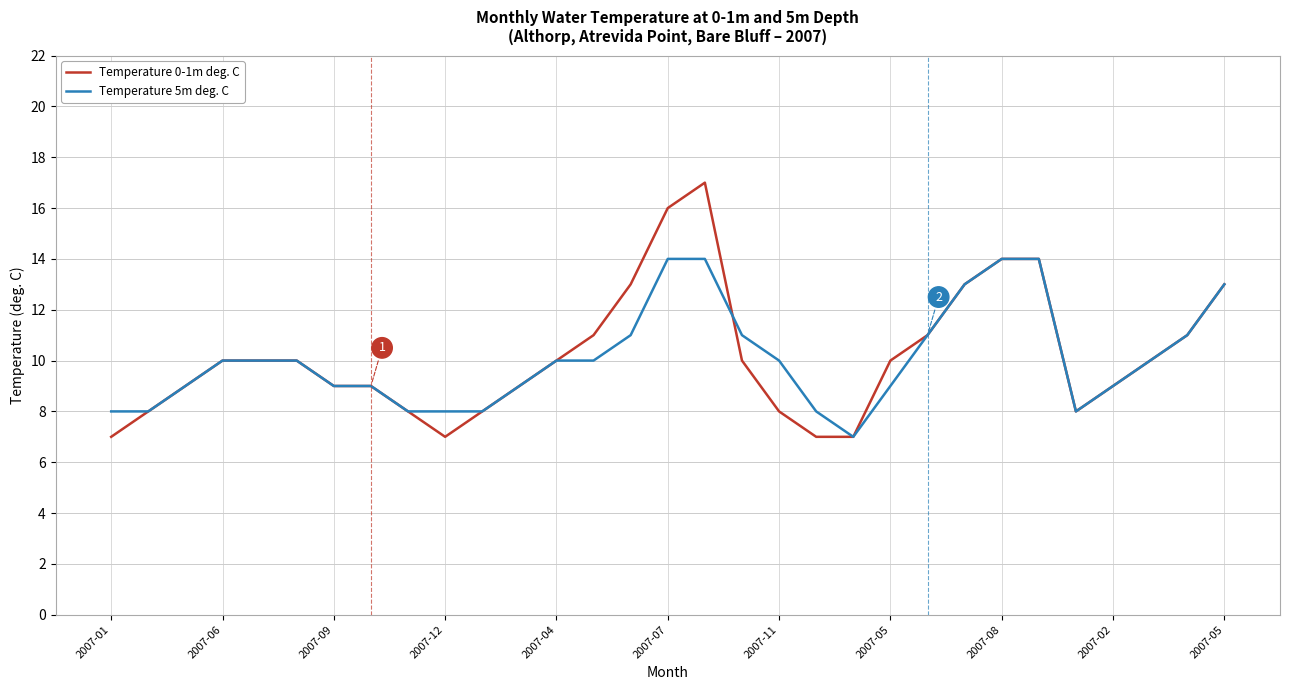

True or false: Temperature 0-1m deg. C and Temperature 5m deg. C cross at least once.

True